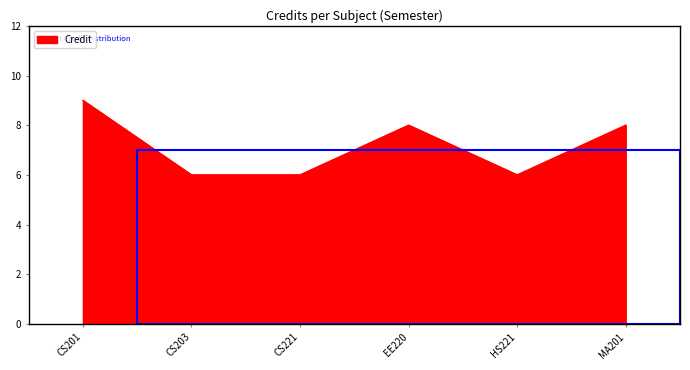

What is the smallest value displayed?

6